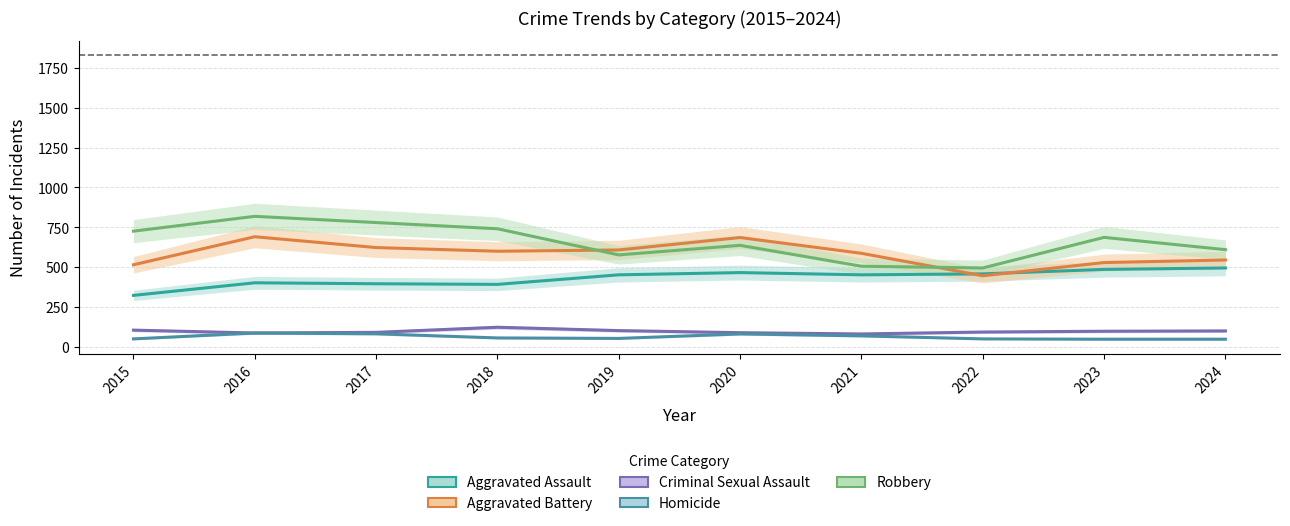

True or false: Homicide has a value of 50 at 2022.

True